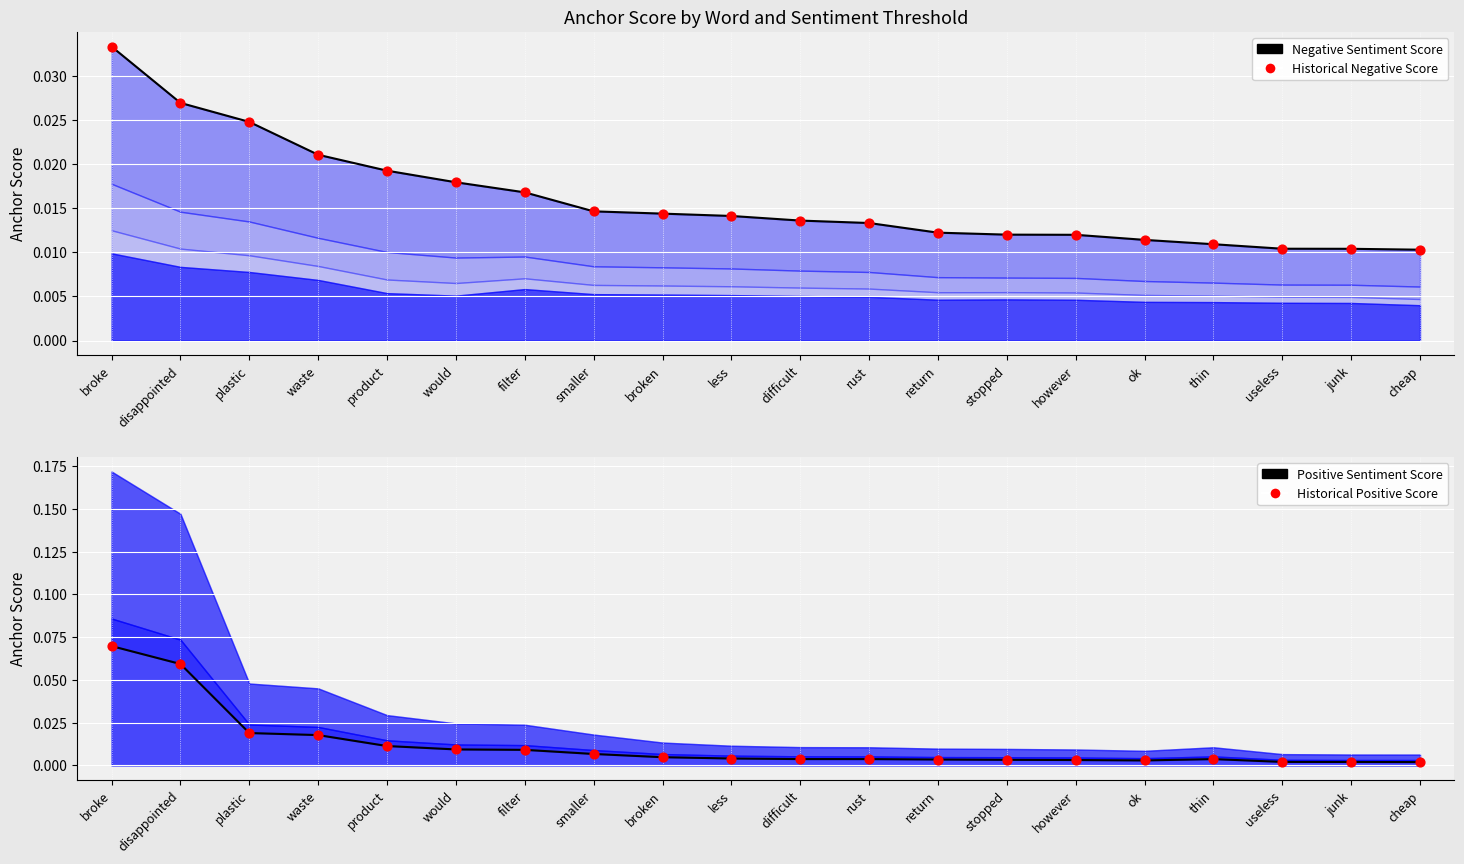

Is the value of 0.95-negative at ok greater than the value of 0.95-positive at broke?

No